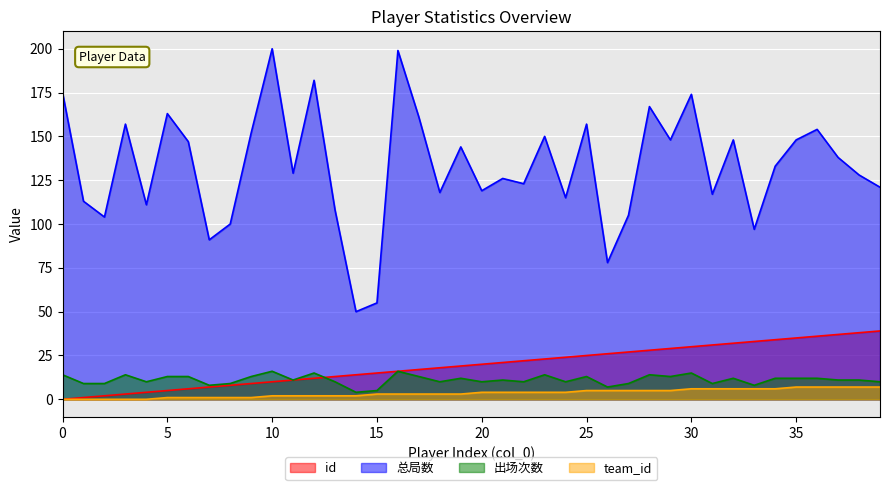

Reading right to left, extract all data points from this chart.

id: 39	38	37	36	35	34	33	32	31	30	29	28	27	26	25	24	23	22	21	20	19	18	17	16	15	14	13	12	11	10	9	8	7	6	5	4	3	2	1	0
总局数: 121	128	138	154	148	133	97	148	117	174	148	167	105	78	157	115	150	123	126	119	144	118	161	199	55	50	108	182	129	200	152	100	91	147	163	111	157	104	113	175
出场次数: 10	11	11	12	12	12	8	12	9	15	13	14	9	7	13	10	14	10	11	10	12	10	13	16	5	4	10	15	11	16	13	9	8	13	13	10	14	9	9	14
team_id: 7	7	7	7	7	6	6	6	6	6	5	5	5	5	5	4	4	4	4	4	3	3	3	3	3	2	2	2	2	2	1	1	1	1	1	0	0	0	0	0